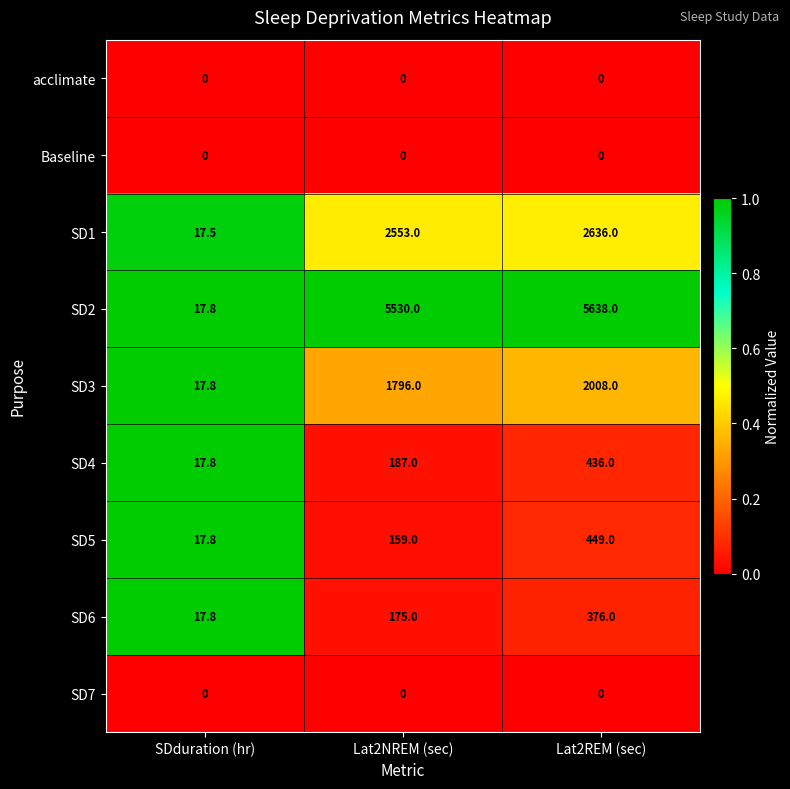

Reading left to right, transcribe all the data shown in this chart.

acclimate: SDduration (hr)=0.0	Lat2NREM (sec)=0.0	Lat2REM (sec)=0.0
Baseline: SDduration (hr)=0.0	Lat2NREM (sec)=0.0	Lat2REM (sec)=0.0
SD1: SDduration (hr)=17.5	Lat2NREM (sec)=2553.0	Lat2REM (sec)=2636.0
SD2: SDduration (hr)=17.8	Lat2NREM (sec)=5530.0	Lat2REM (sec)=5638.0
SD3: SDduration (hr)=17.8	Lat2NREM (sec)=1796.0	Lat2REM (sec)=2008.0
SD4: SDduration (hr)=17.8	Lat2NREM (sec)=187.0	Lat2REM (sec)=436.0
SD5: SDduration (hr)=17.8	Lat2NREM (sec)=159.0	Lat2REM (sec)=449.0
SD6: SDduration (hr)=17.8	Lat2NREM (sec)=175.0	Lat2REM (sec)=376.0
SD7: SDduration (hr)=0.0	Lat2NREM (sec)=0.0	Lat2REM (sec)=0.0